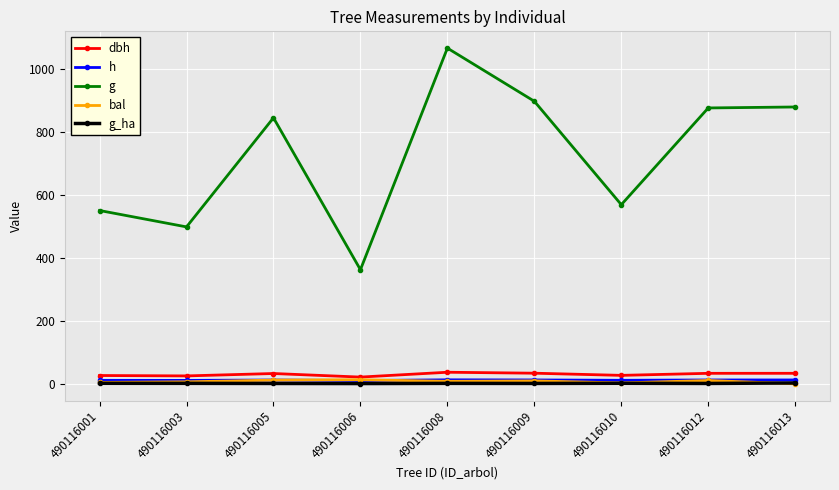

The bal series shows 0.0 at 490116013. True or false?

True